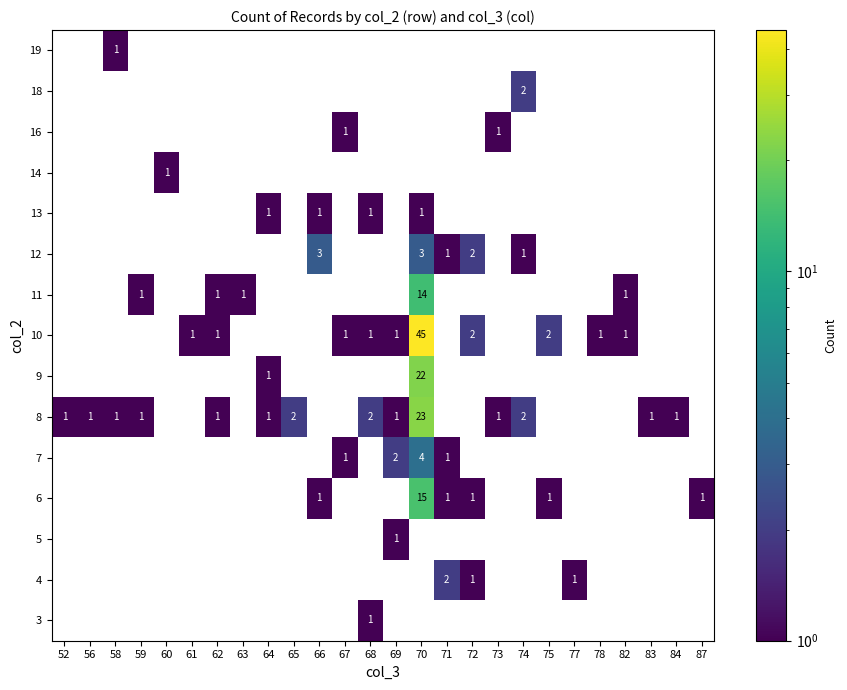

The 6 series shows 2 at 66. True or false?

False